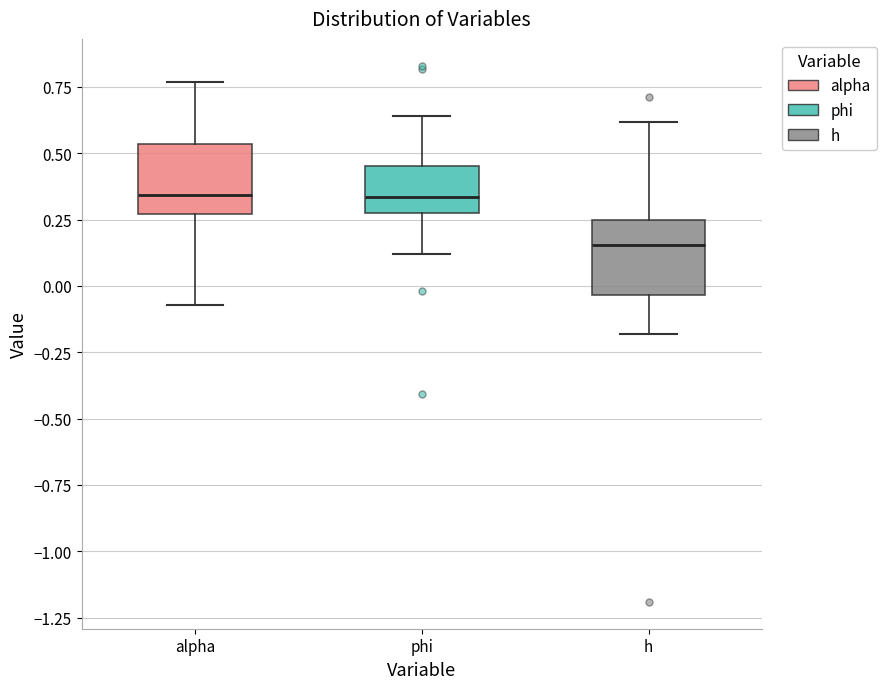

Reading left to right, transcribe this box plot: for each box, give where its median line is, the range the box spans, and where its two whiskers end, as read against the y-axis. The values are not printed on the chart, so give them approximately, as read against the axis.

alpha: median 0.35, box 0.25 to 0.55, whiskers -0.05 to 0.75
phi: median 0.35, box 0.25 to 0.45, whiskers 0.10 to 0.65
h: median 0.15, box -0.05 to 0.25, whiskers -0.20 to 0.60